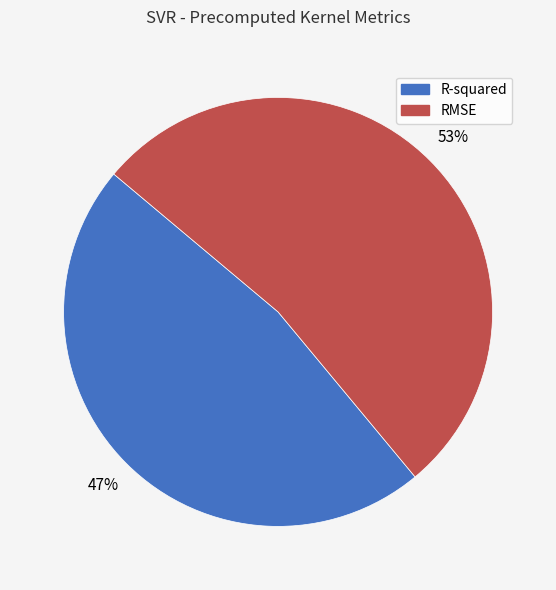

Which category accounts for the majority?

RMSE